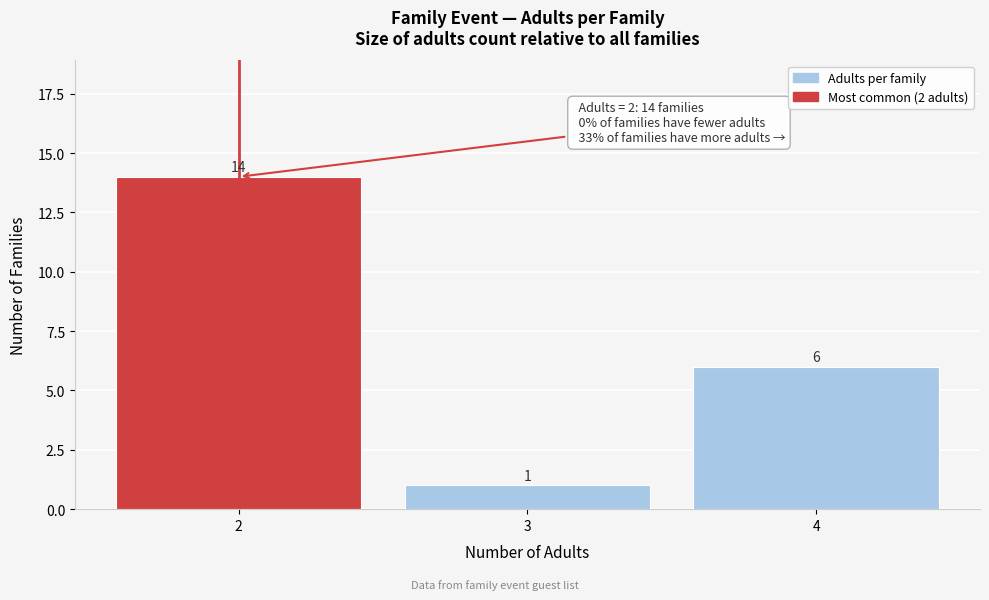

Reading left to right, what are all the values shown in this chart?

14	1	6